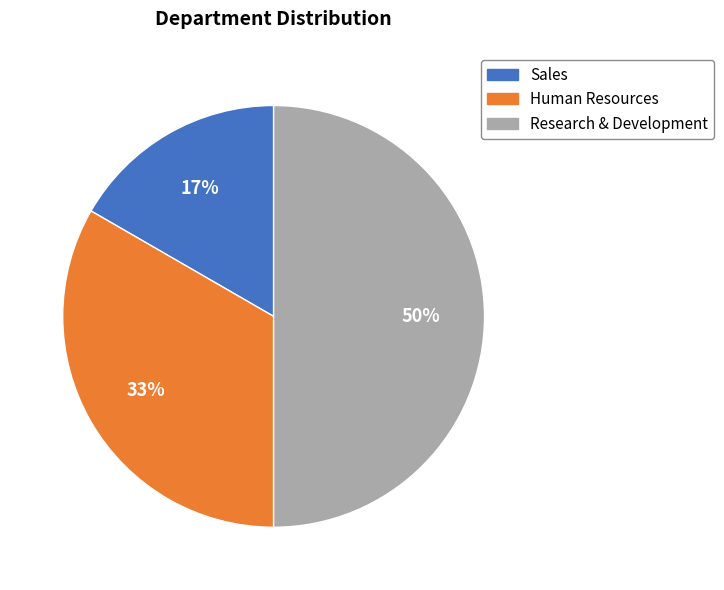

To the nearest percent, what portion does Sales represent?

17%